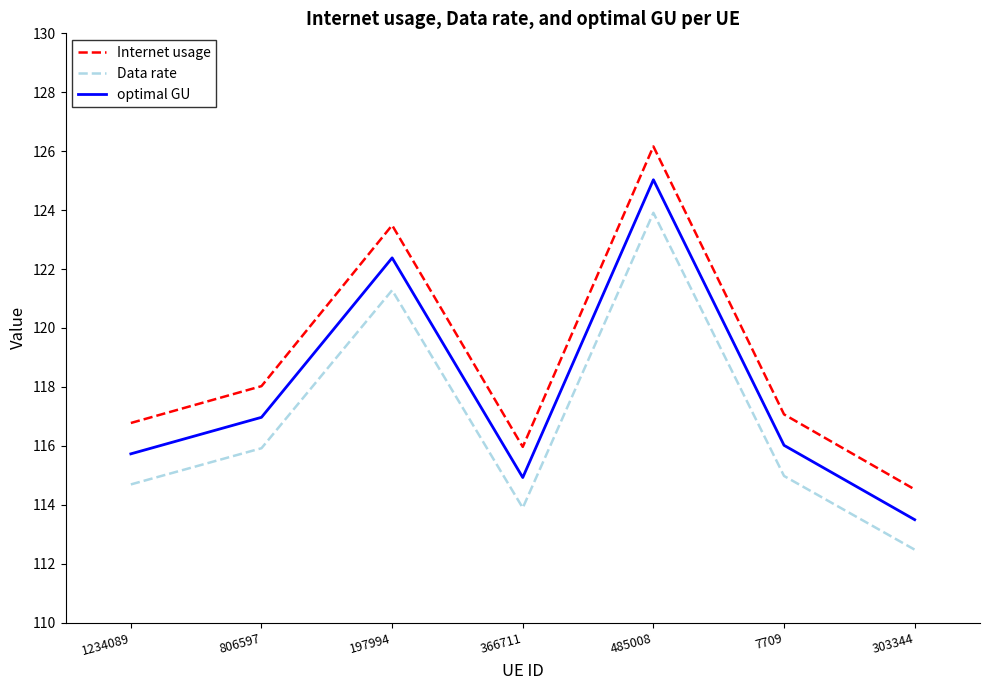

What position from the left is 7709?

6